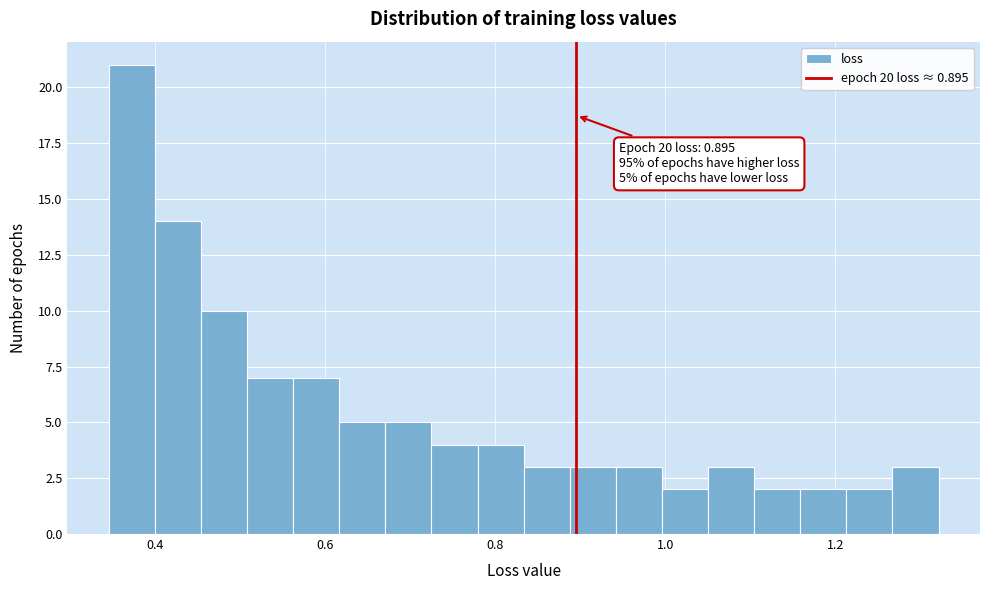

Read against the x-axis, roughly where is the centre of the tallest bar?

0.38